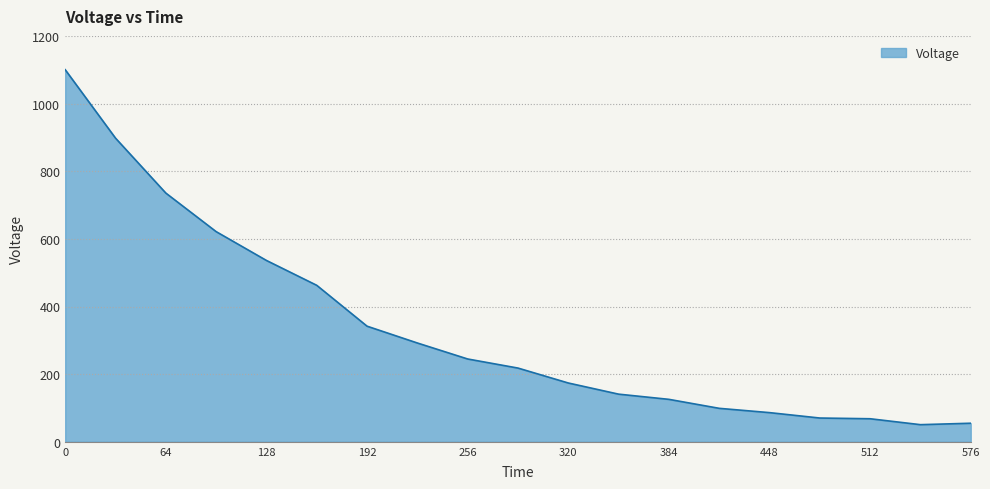

What is the smallest value displayed?

50.7